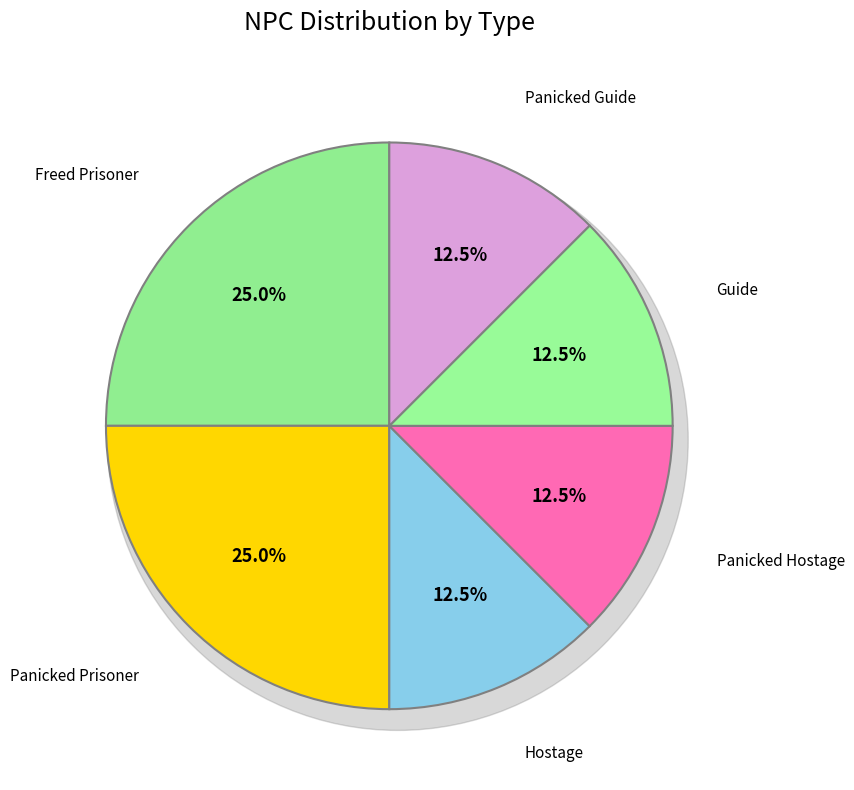

What is the largest slice in the pie chart?

Freed Prisoner